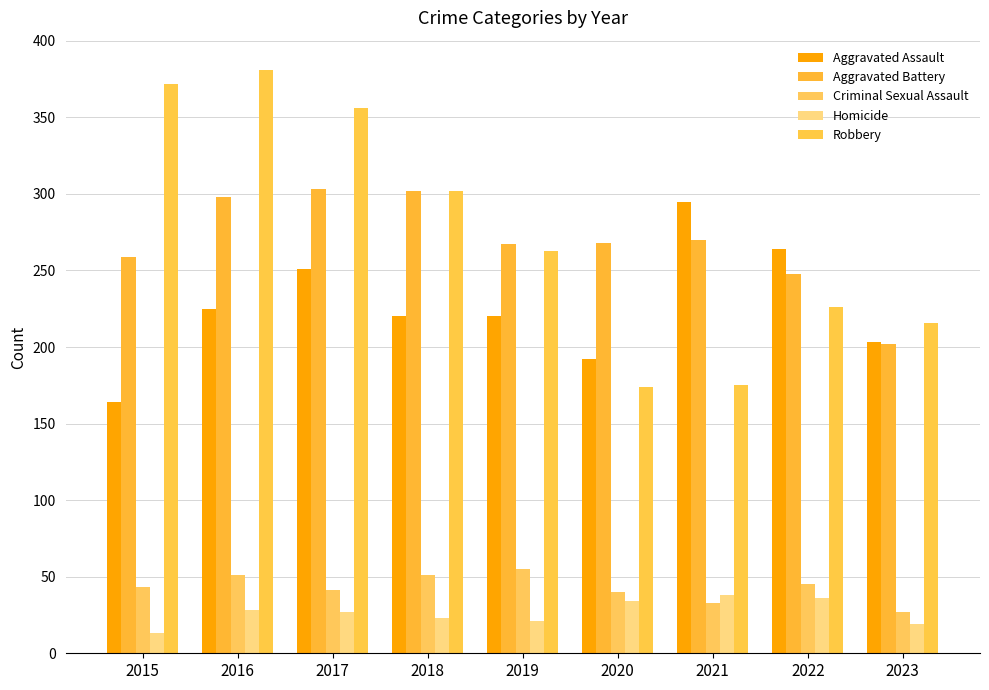

How many bars are there in total?

45